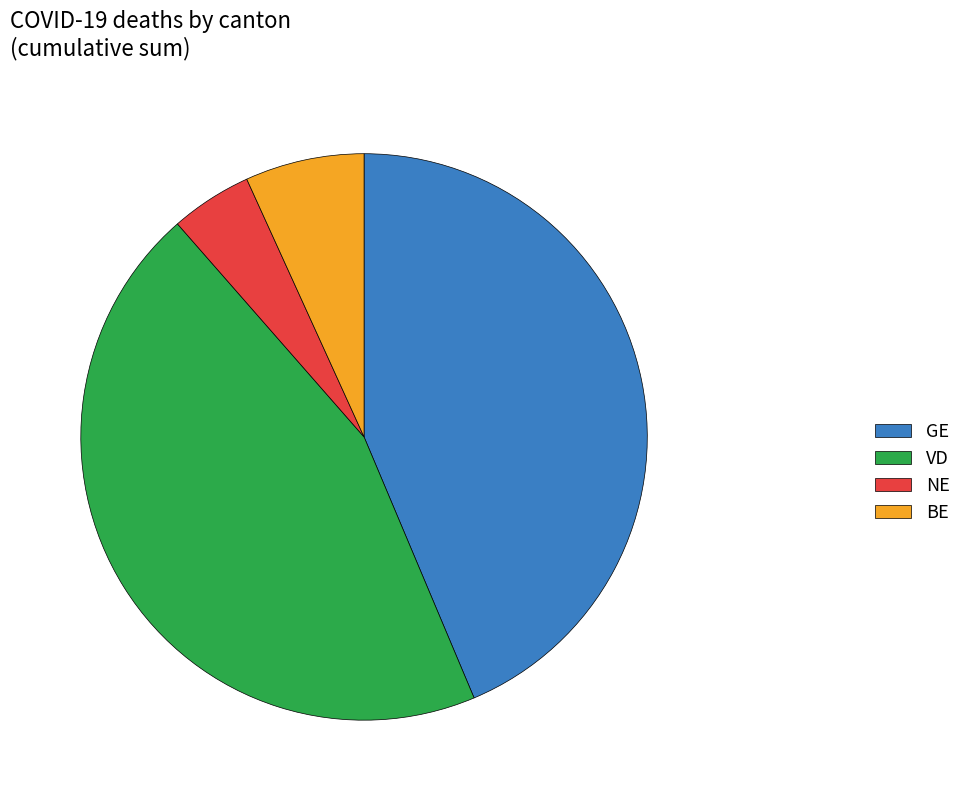

Is there any slice that represents more than half of the pie?

No